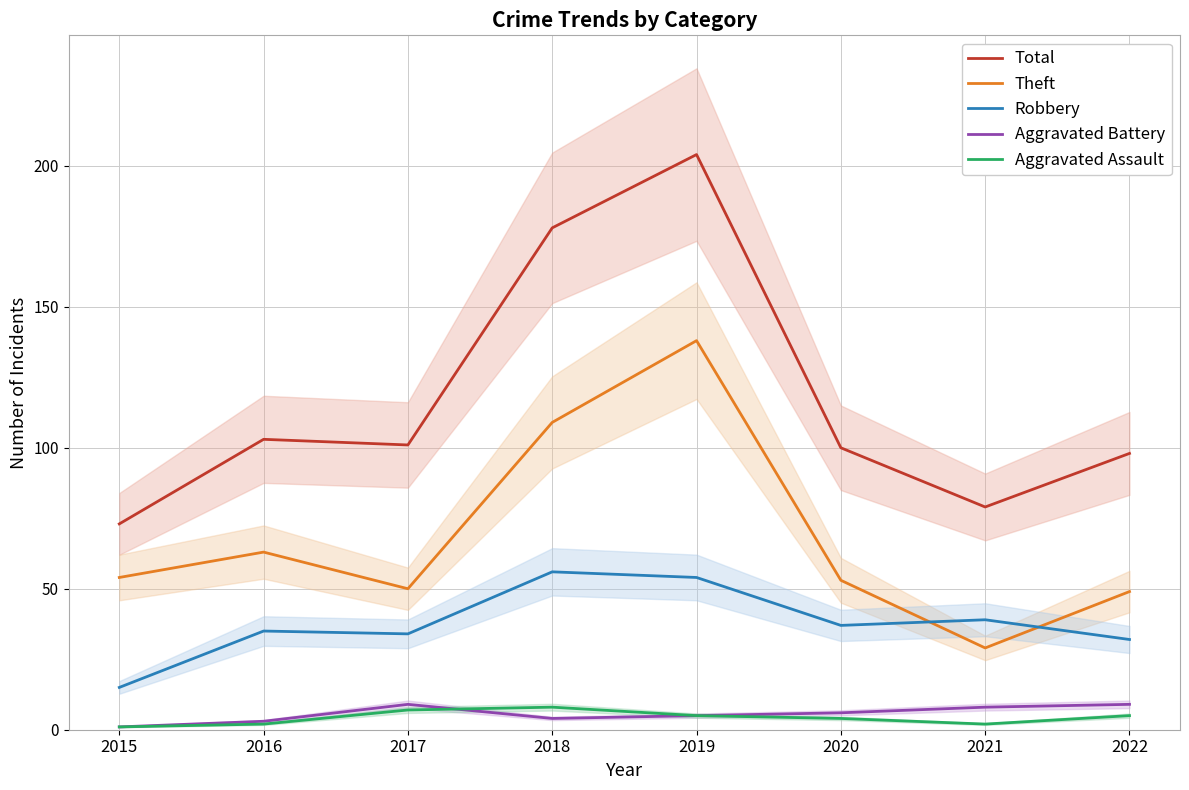

What is the difference between the second highest and second lowest values in the Robbery series?

22